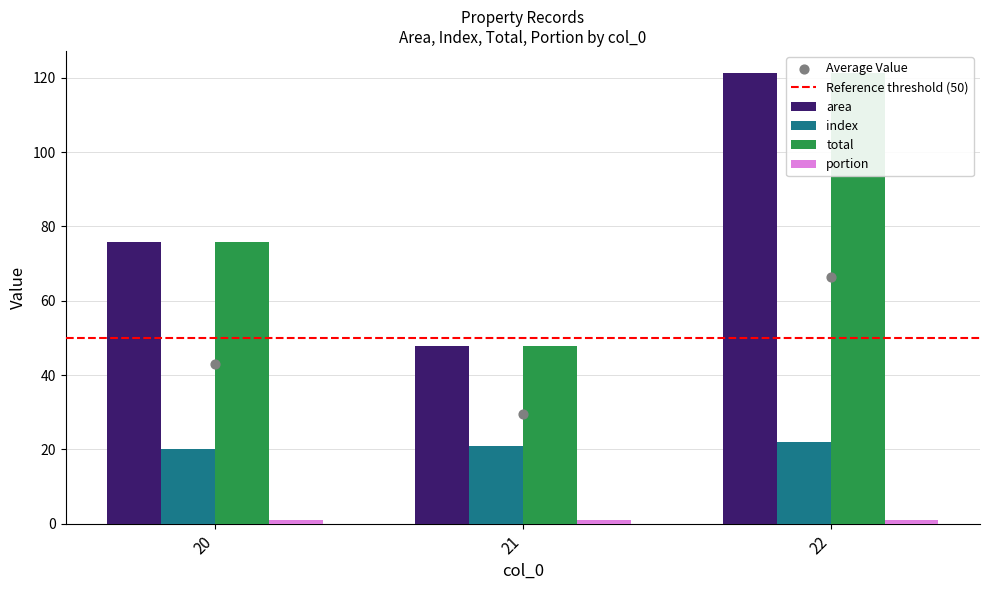

Which series reaches the maximum Y coordinate?

area